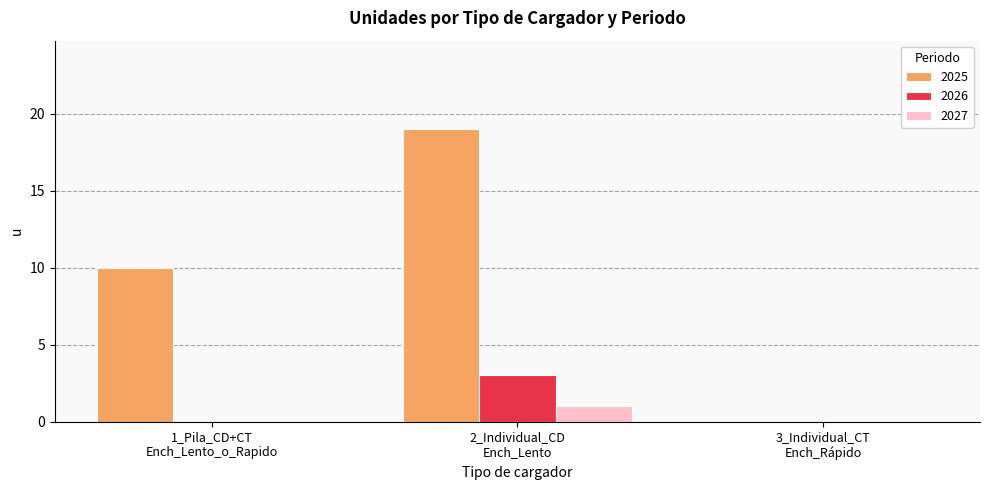

Which series has the largest total across all categories?

2025